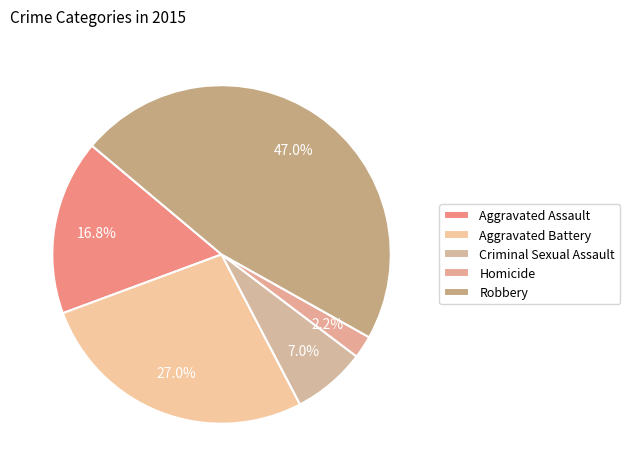

Rank the categories by value from lowest to highest.

Homicide, Criminal Sexual Assault, Aggravated Assault, Aggravated Battery, Robbery